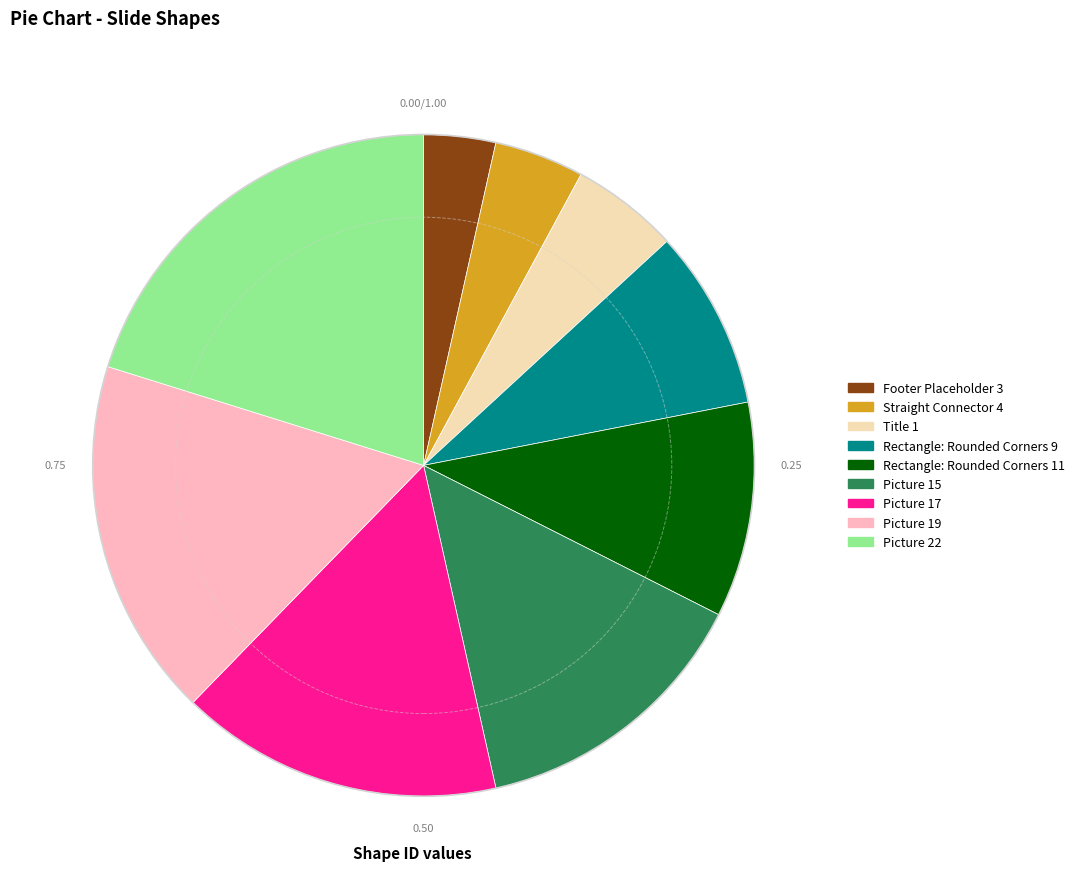

What is the largest slice in the pie chart?

Picture 22